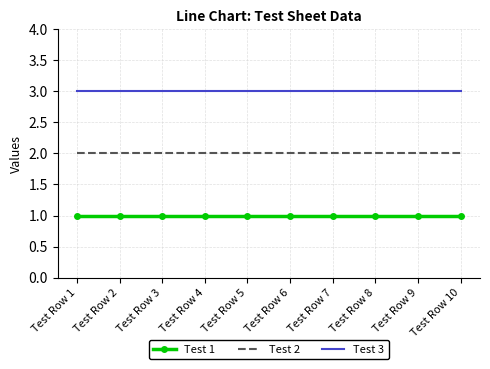

What is the lowest value of the Test 1 series?

1